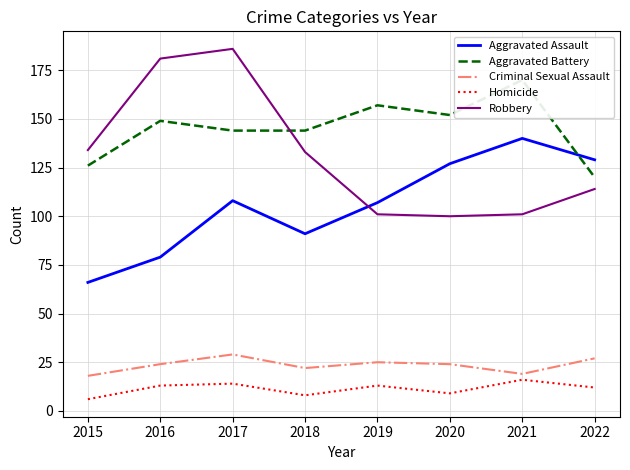

Reading right to left, extract all data points from this chart.

Aggravated Assault: 129	140	127	107	91	108	79	66
Aggravated Battery: 120	170	152	157	144	144	149	126
Criminal Sexual Assault: 27	19	24	25	22	29	24	18
Homicide: 12	16	9	13	8	14	13	6
Robbery: 114	101	100	101	133	186	181	134